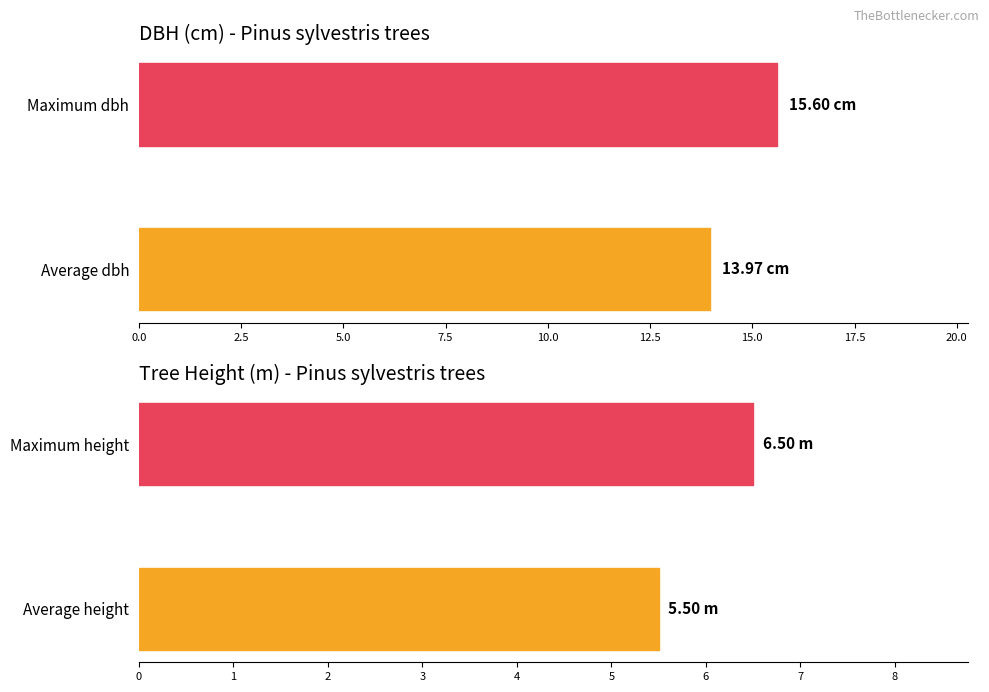

What is the highest value of the h series?

6.5